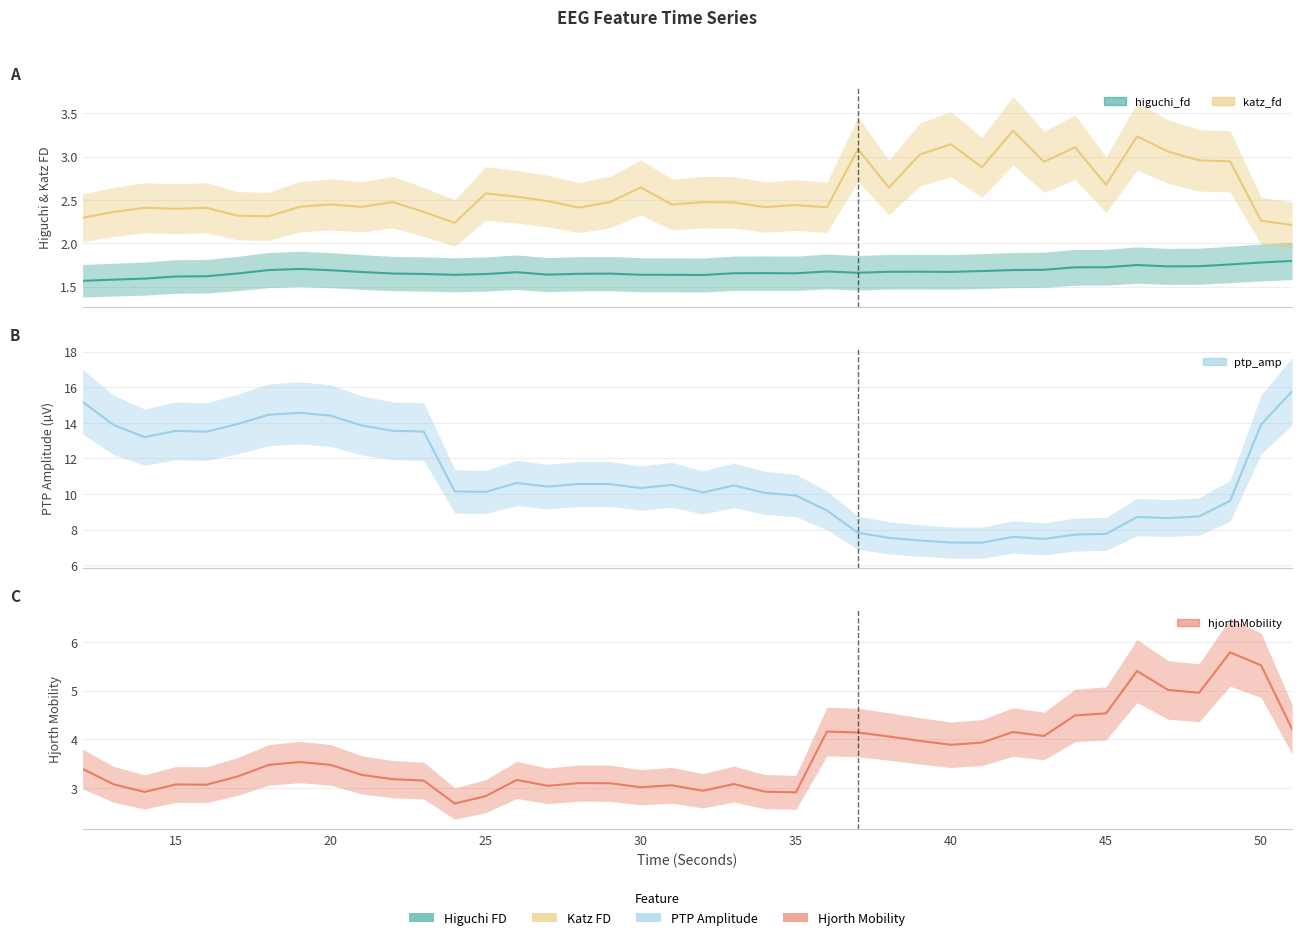

Which series has the largest range (max minus min)?

ptp_amp_EEG